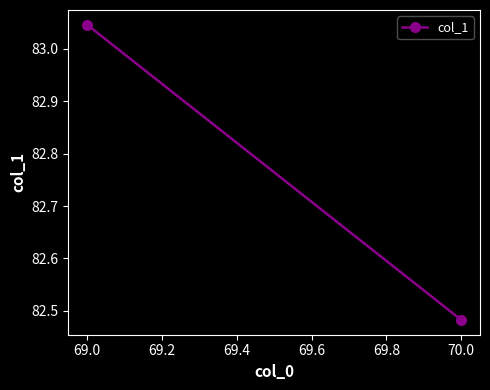

Is this an area chart (filled region under the line)?

No